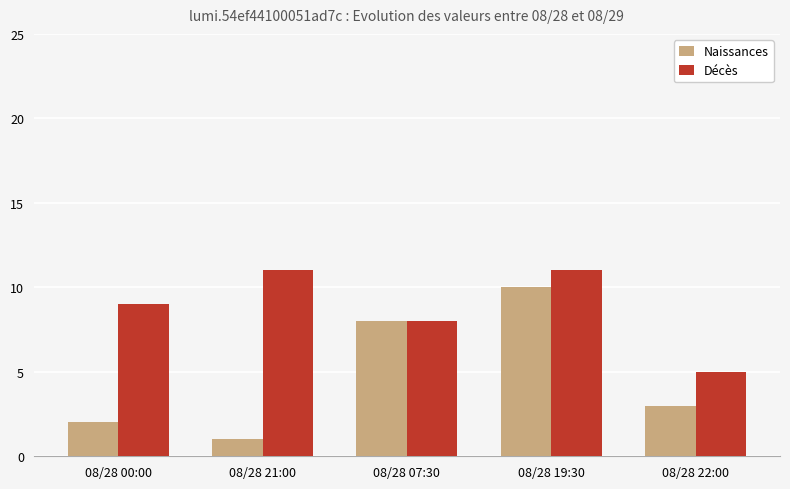

Are the bars horizontal?

No